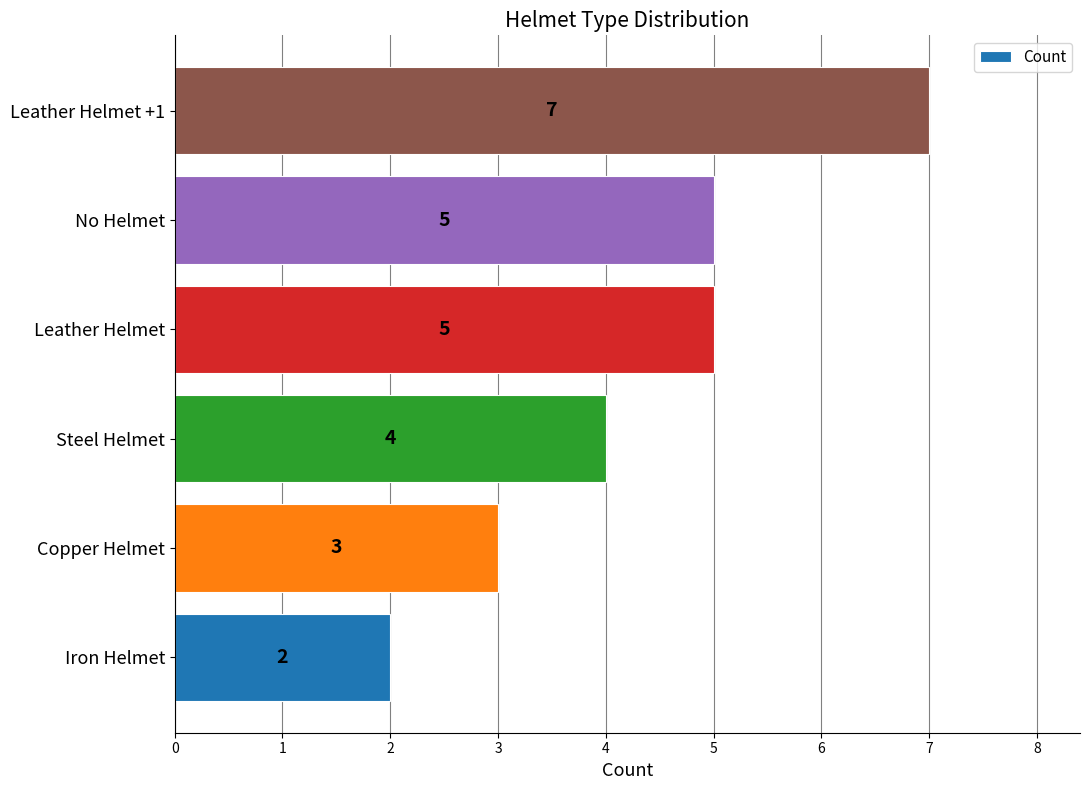

How many bars are there in total?

6